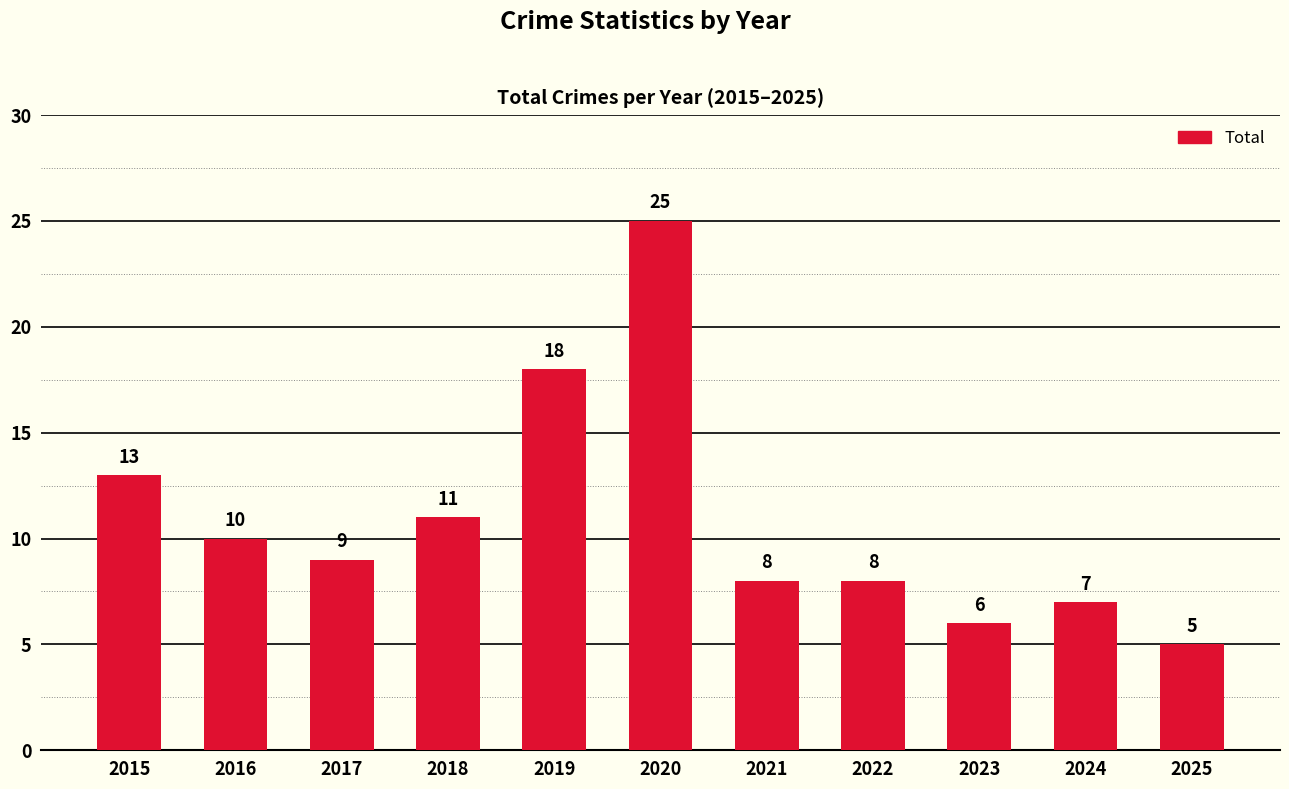

At which label does the data first exceed 9?

2015